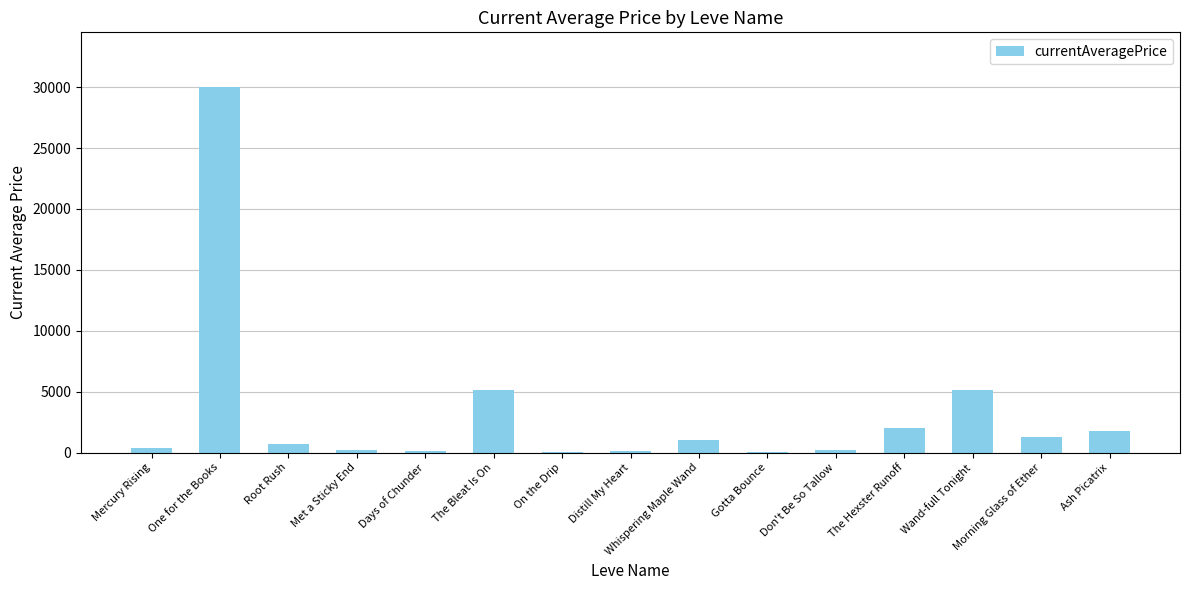

What is the greatest value displayed?

29997.8